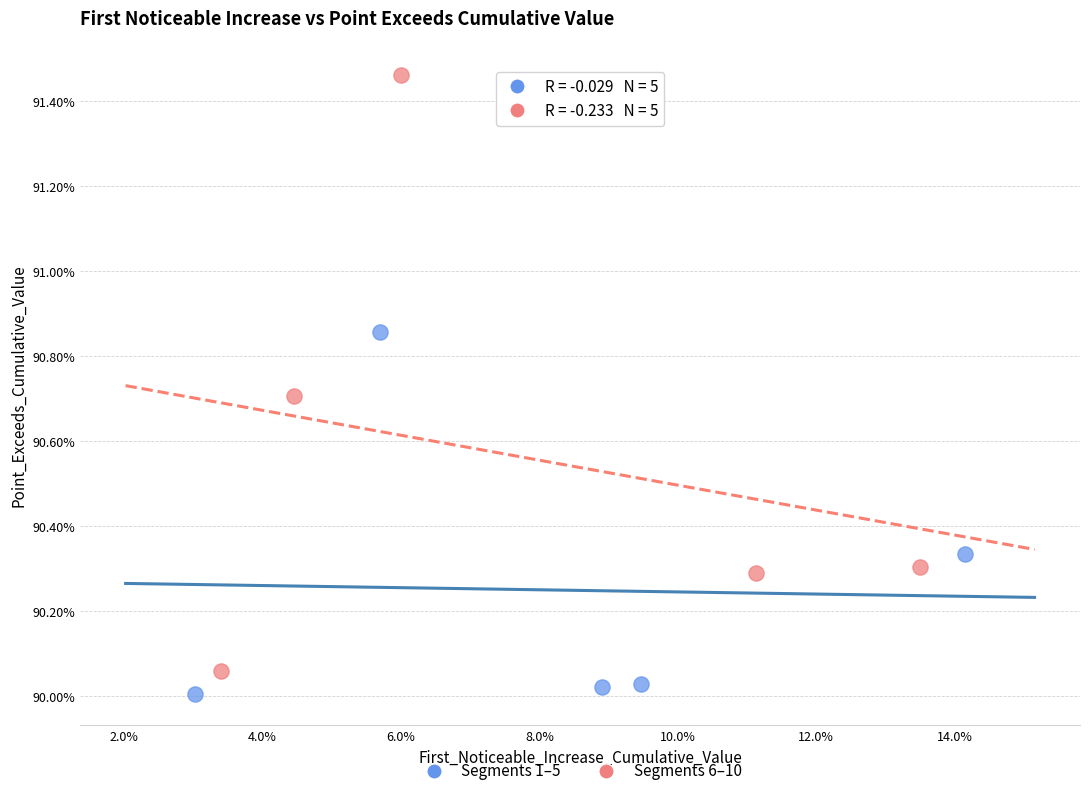

Which series reaches the maximum Y coordinate?

Segments 6–10